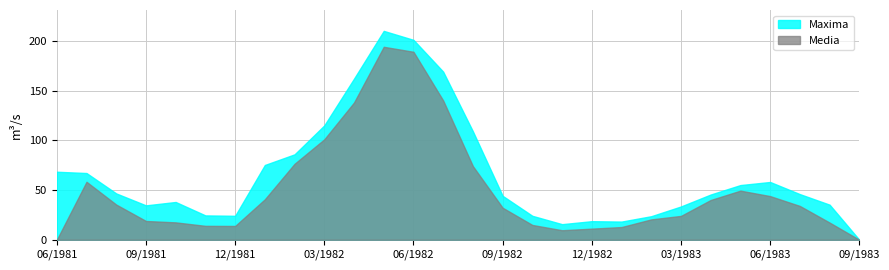

In Media, how many points are higher than both neighbors (excluding endpoints)?

3